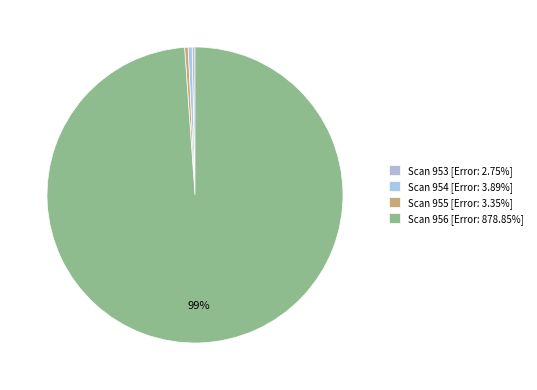

How many segments does this pie chart have?

4